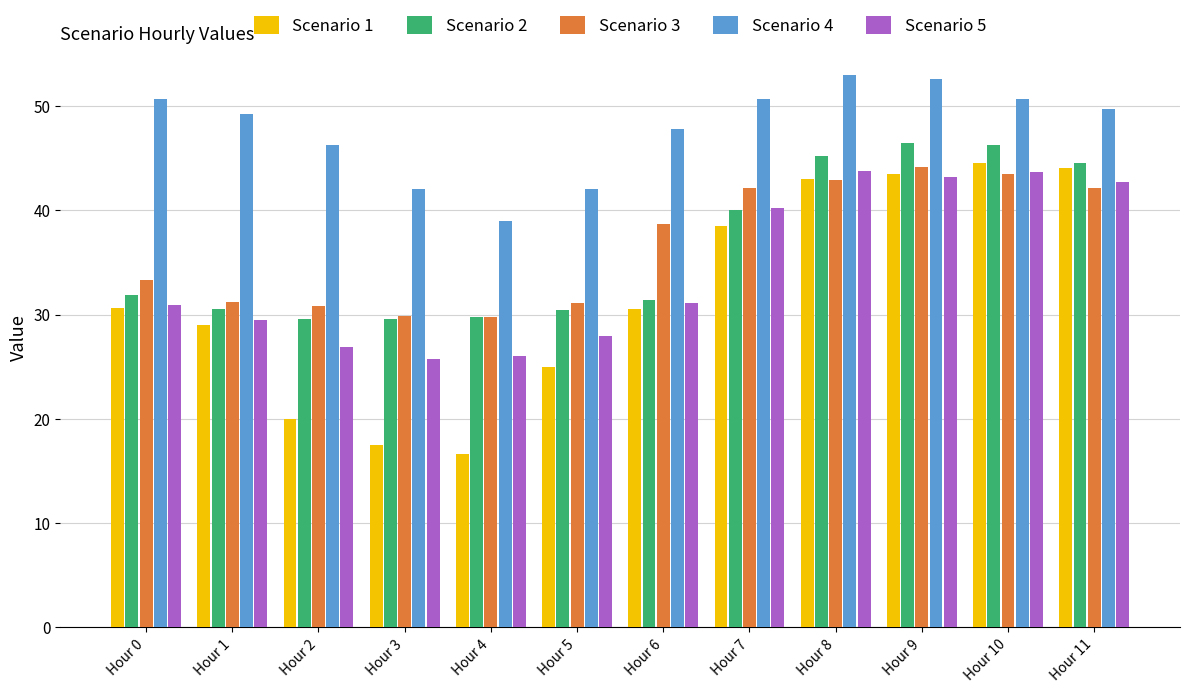

How many data points in Scenario 2 are less than 31?

5